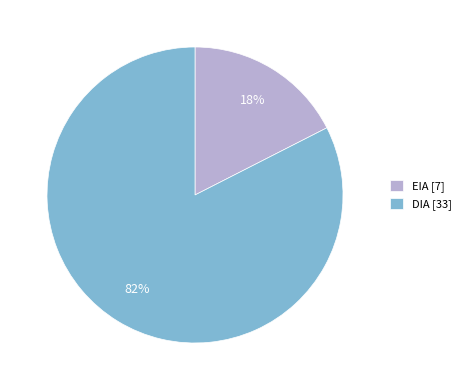

How many segments does this pie chart have?

2